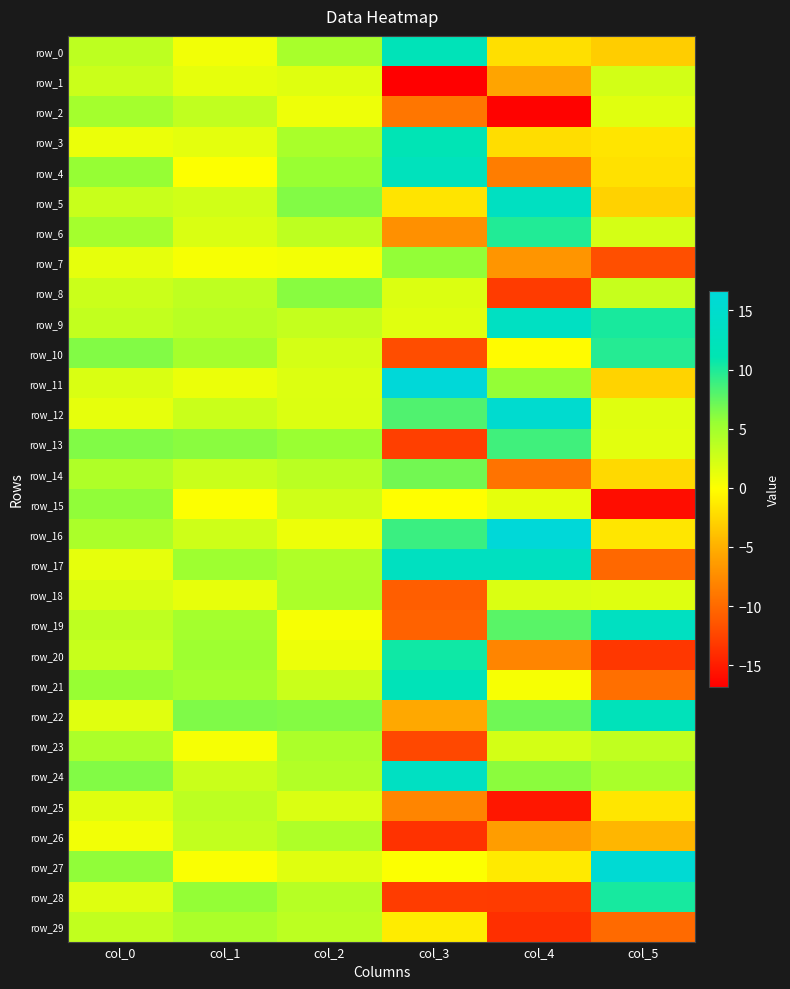

The value of row_9 at col_5 is 17.7. True or false?

False